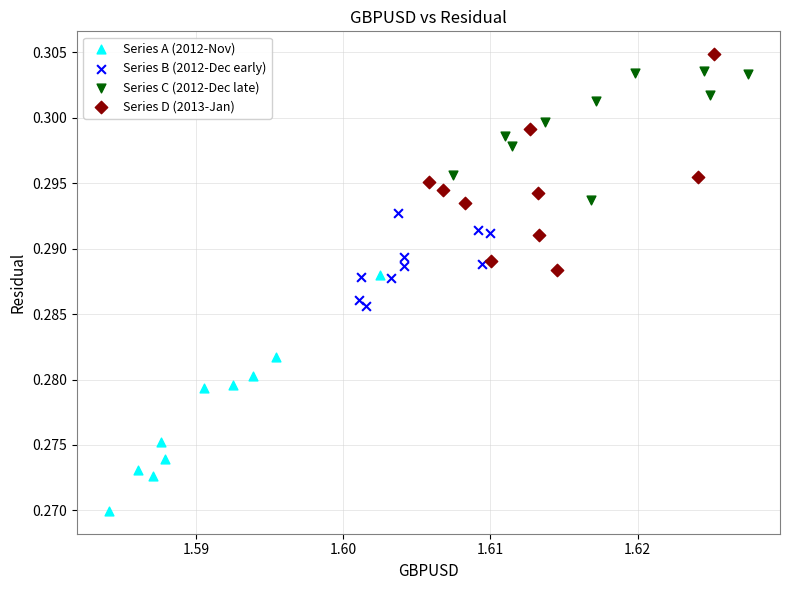

Which series has the largest Y range (max minus min)?

Series A (2012-Nov)